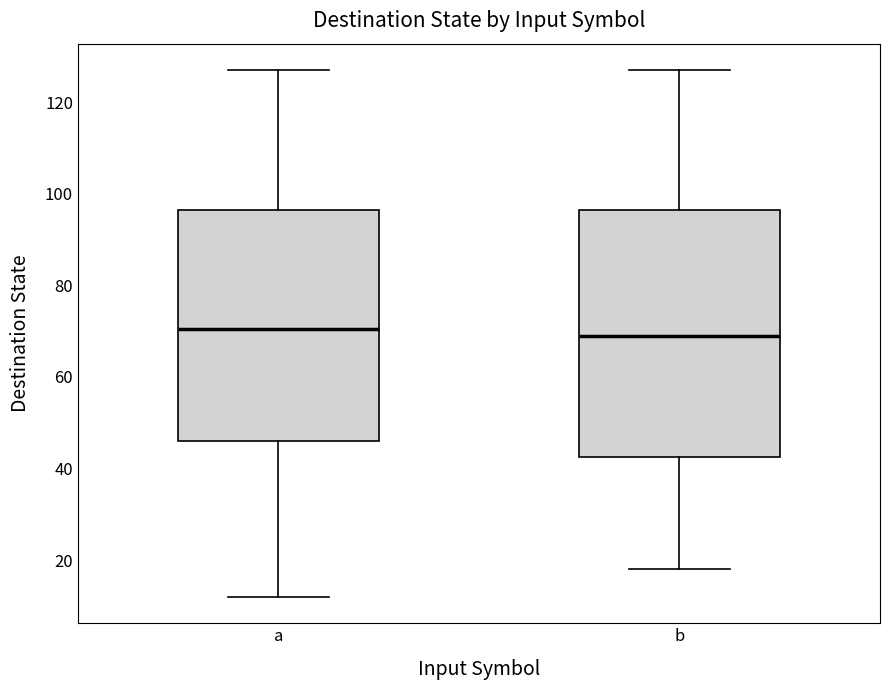

Where is the upper edge of the box for a on the y-axis? The values are not printed on the chart, so give them approximately, as read against the axis.

96